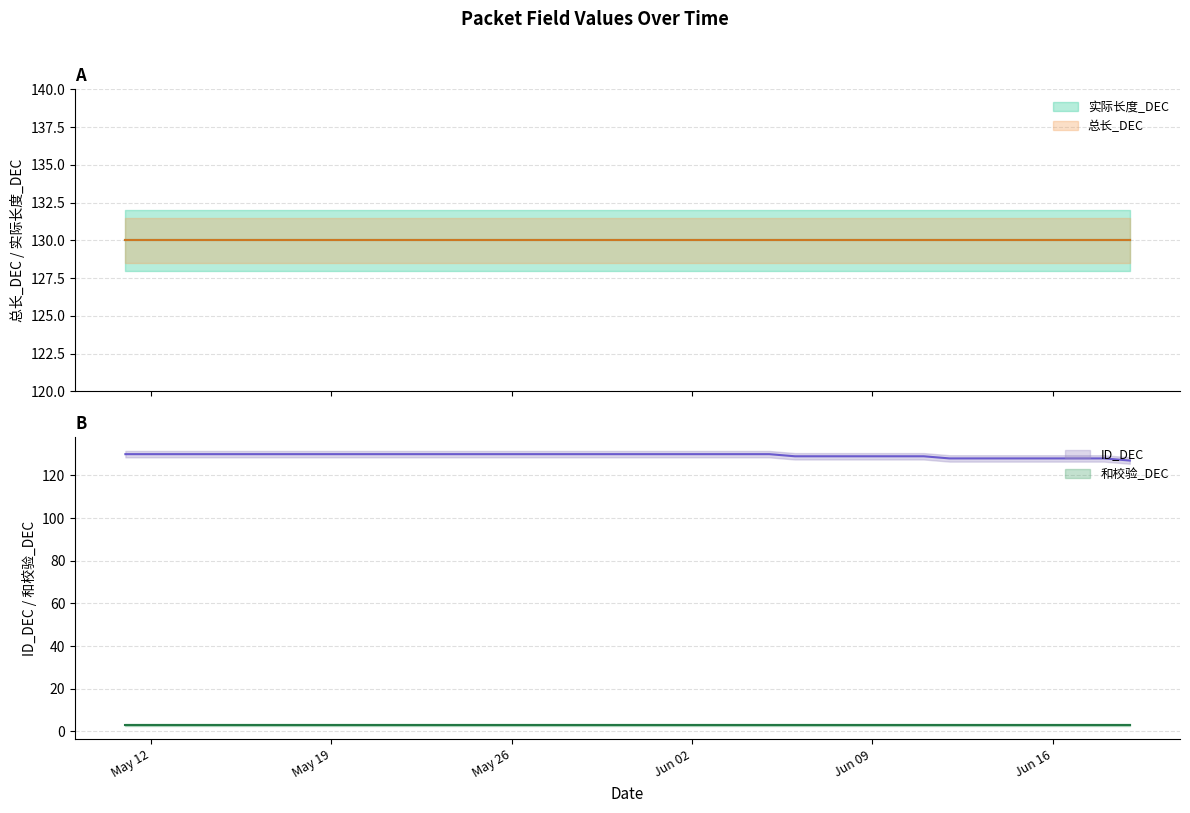

Is the value of 和校验_DEC at 2025-05-21 greater than the value of 总长_DEC at 2025-06-16?

No